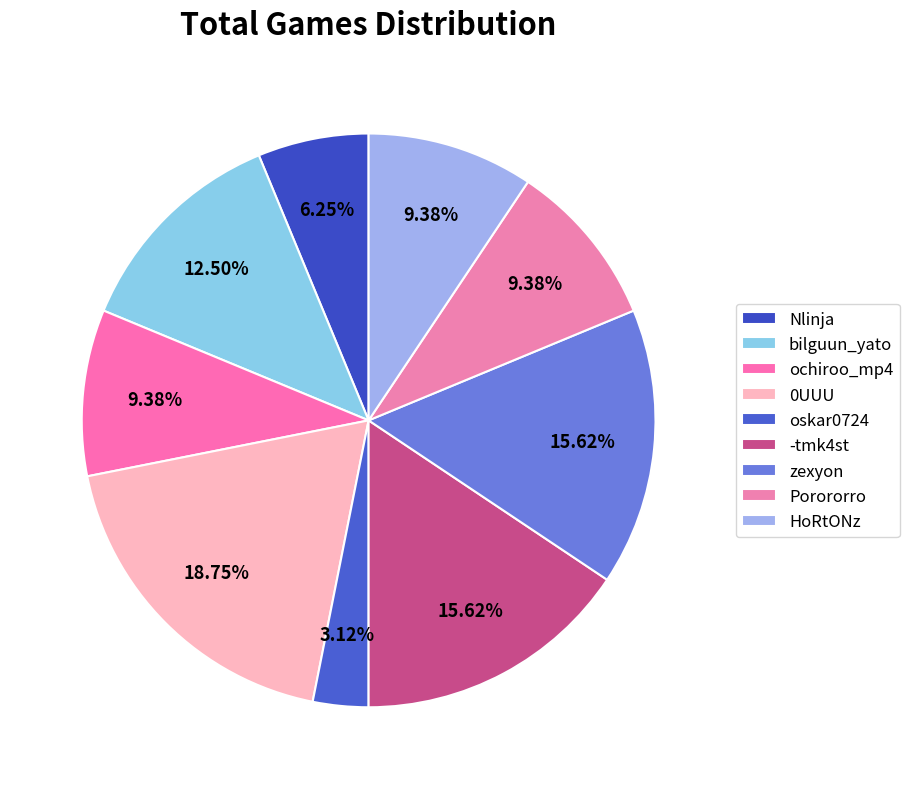

Count the number of slices in the pie.

9